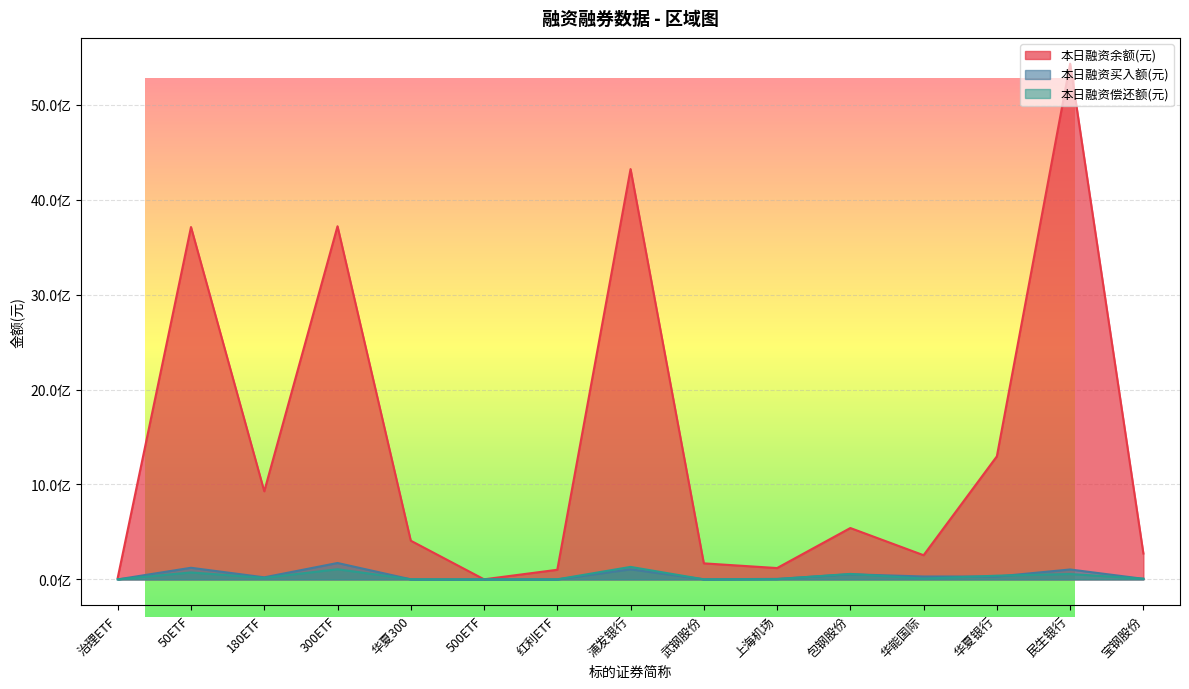

Which series has the widest spread of values?

本日融资余额(元)